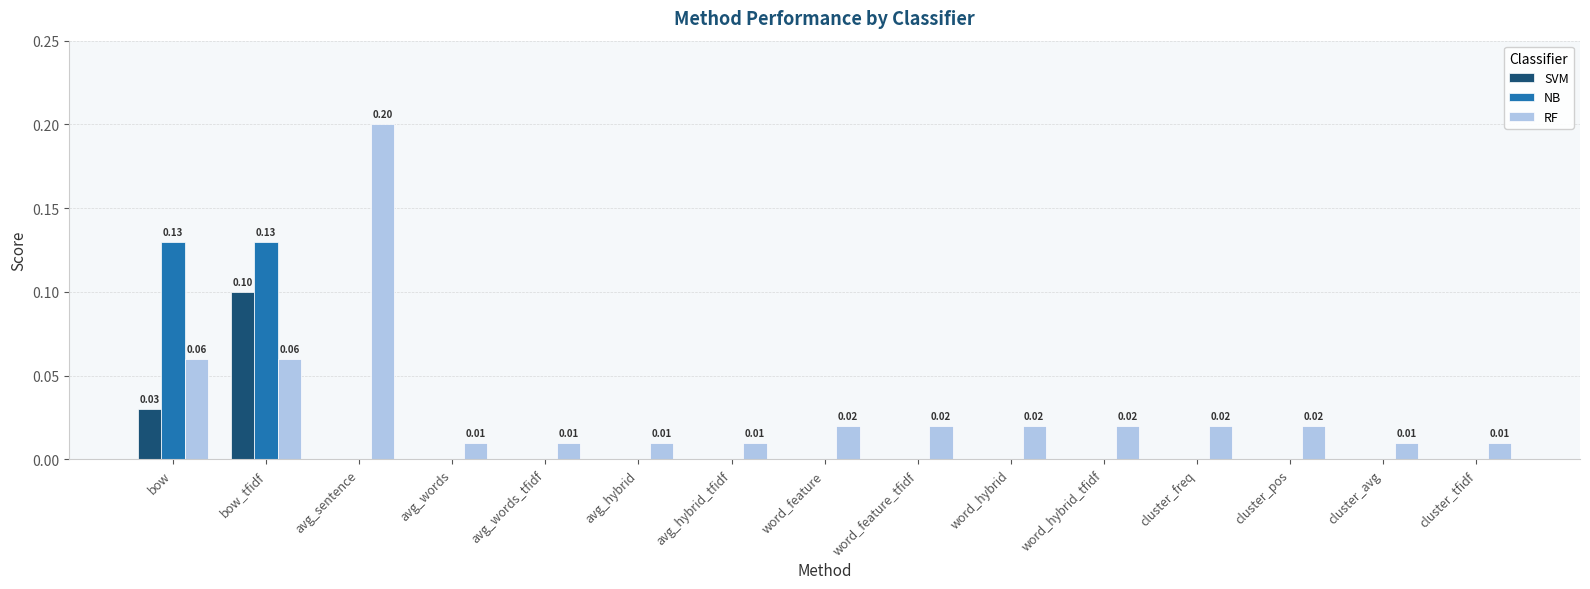

Between bow and word_hybrid_tfidf, which series saw the biggest shift?

NB